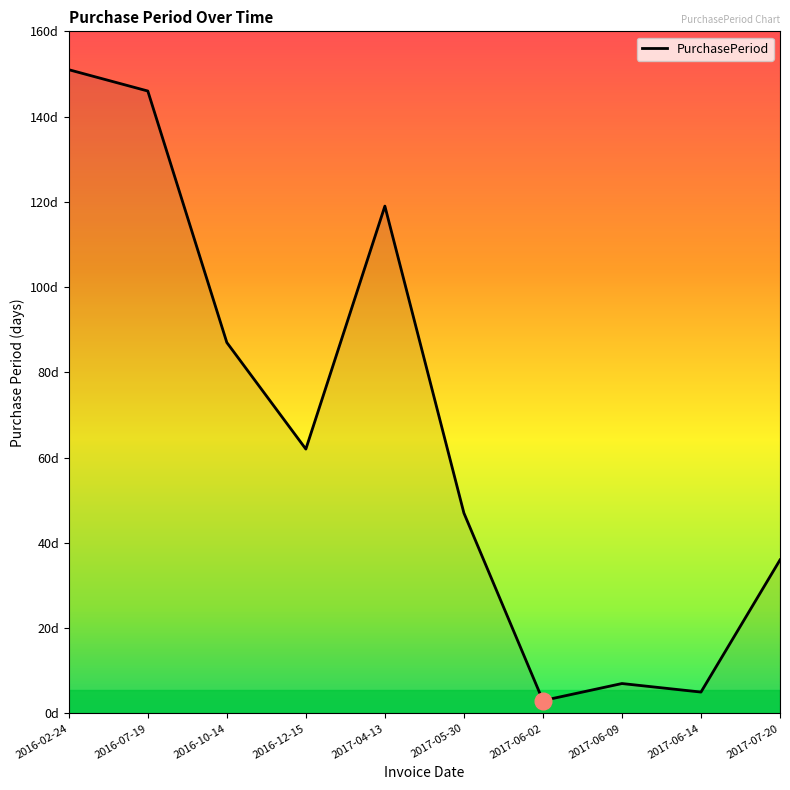

What is the maximum value shown in the chart?

151